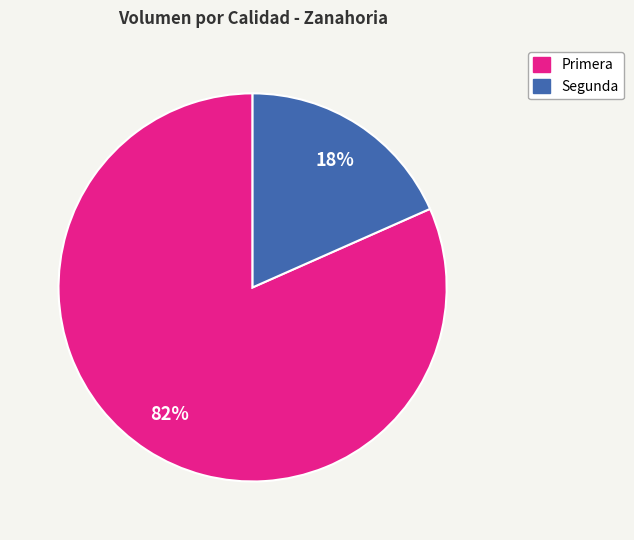

Count the number of slices in the pie.

2